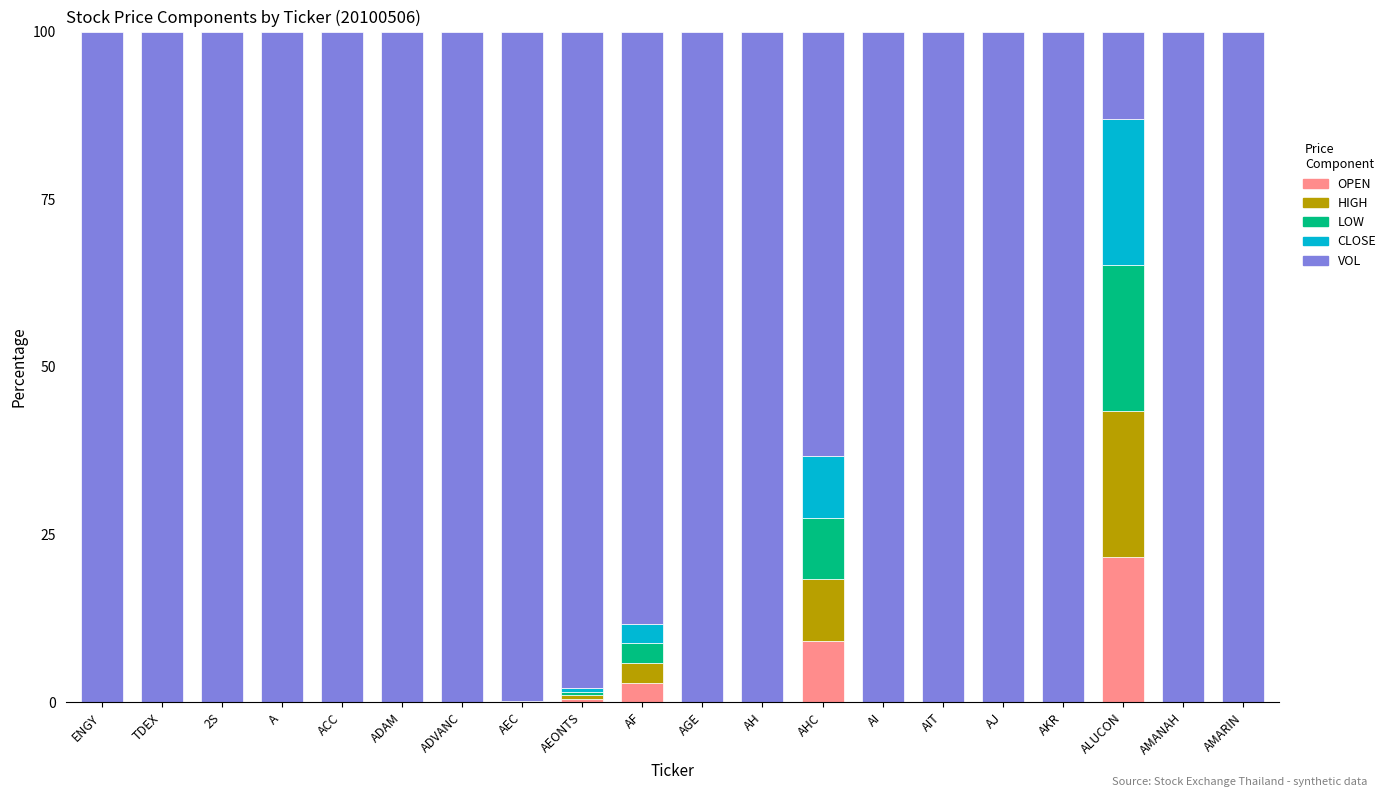

At which label does OPEN reach its peak?

ALUCON